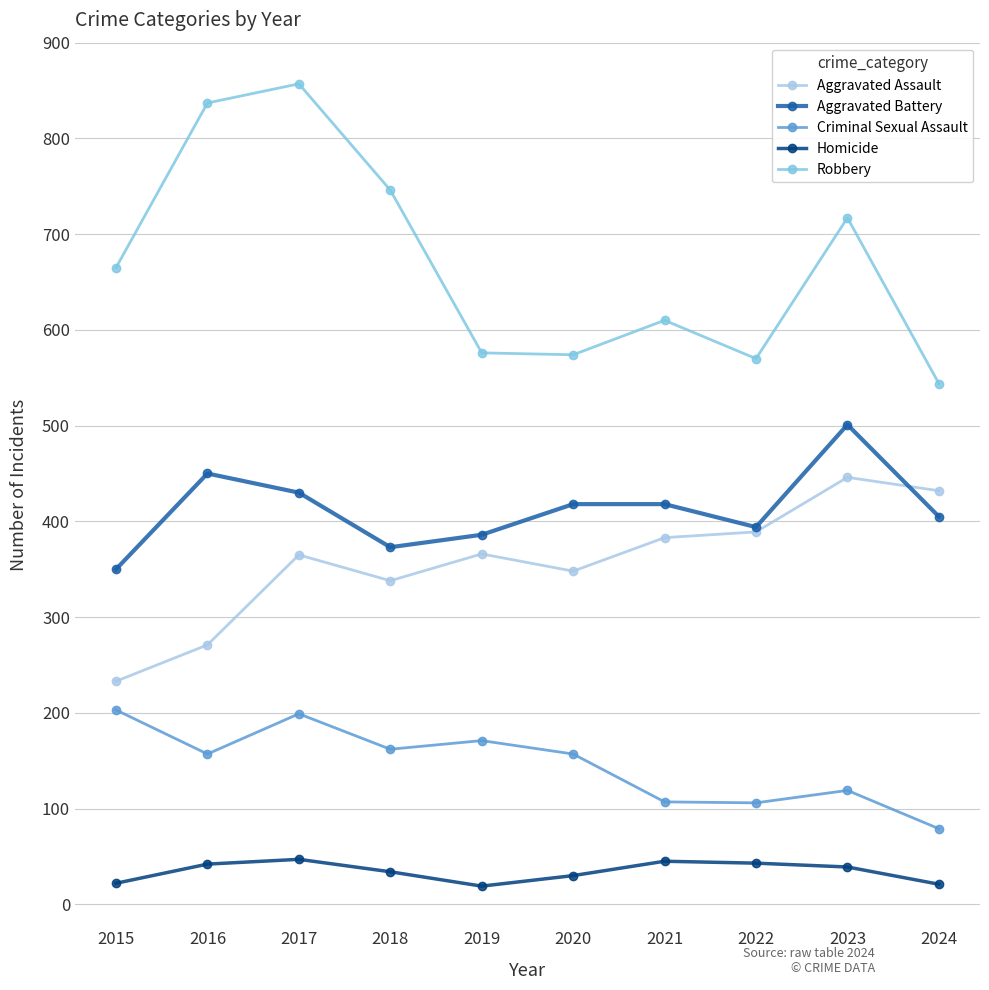

True or false: Criminal Sexual Assault and Homicide intersect in this chart.

False